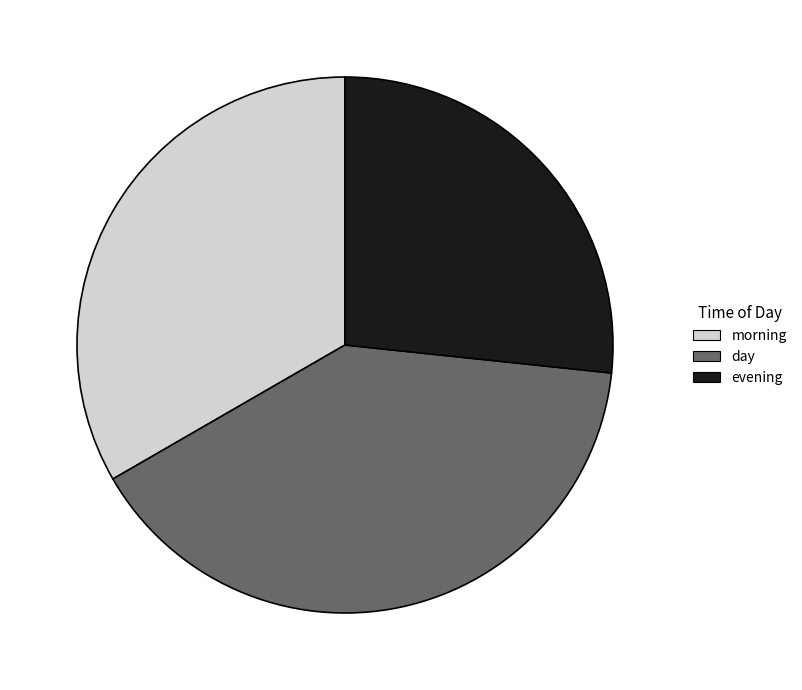

What is the smallest slice in the pie chart?

evening